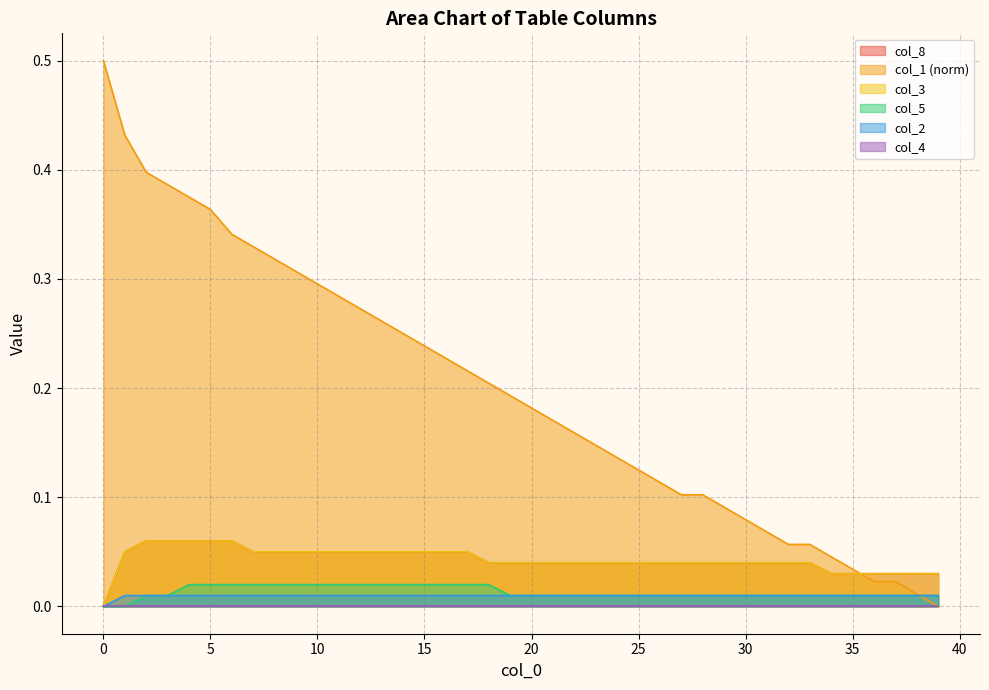

Which has a higher value, 35 or 12?

12